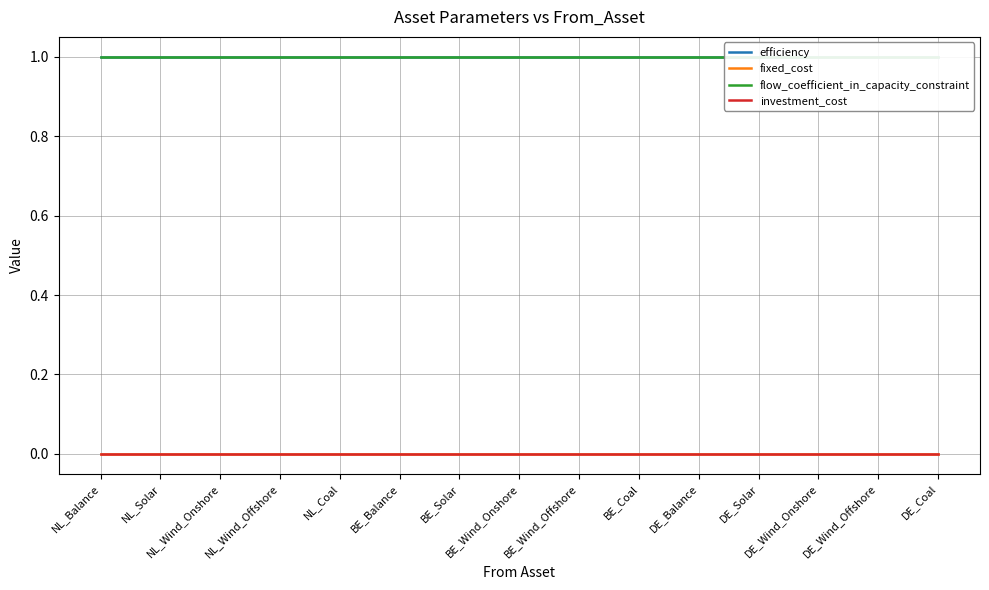

Reading right to left, extract all data points from this chart.

efficiency: DE_Coal=1	DE_Wind_Offshore=1	DE_Wind_Onshore=1	DE_Solar=1	DE_Balance=1	BE_Coal=1	BE_Wind_Offshore=1	BE_Wind_Onshore=1	BE_Solar=1	BE_Balance=1	NL_Coal=1	NL_Wind_Offshore=1	NL_Wind_Onshore=1	NL_Solar=1	NL_Balance=1
fixed_cost: DE_Coal=0	DE_Wind_Offshore=0	DE_Wind_Onshore=0	DE_Solar=0	DE_Balance=0	BE_Coal=0	BE_Wind_Offshore=0	BE_Wind_Onshore=0	BE_Solar=0	BE_Balance=0	NL_Coal=0	NL_Wind_Offshore=0	NL_Wind_Onshore=0	NL_Solar=0	NL_Balance=0
flow_coefficient_in_capacity_constraint: DE_Coal=1	DE_Wind_Offshore=1	DE_Wind_Onshore=1	DE_Solar=1	DE_Balance=1	BE_Coal=1	BE_Wind_Offshore=1	BE_Wind_Onshore=1	BE_Solar=1	BE_Balance=1	NL_Coal=1	NL_Wind_Offshore=1	NL_Wind_Onshore=1	NL_Solar=1	NL_Balance=1
investment_cost: DE_Coal=0	DE_Wind_Offshore=0	DE_Wind_Onshore=0	DE_Solar=0	DE_Balance=0	BE_Coal=0	BE_Wind_Offshore=0	BE_Wind_Onshore=0	BE_Solar=0	BE_Balance=0	NL_Coal=0	NL_Wind_Offshore=0	NL_Wind_Onshore=0	NL_Solar=0	NL_Balance=0